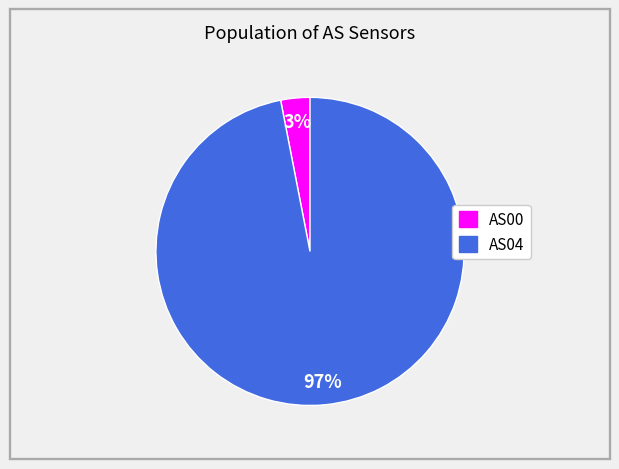

To the nearest percent, what is the average slice percentage?

50%